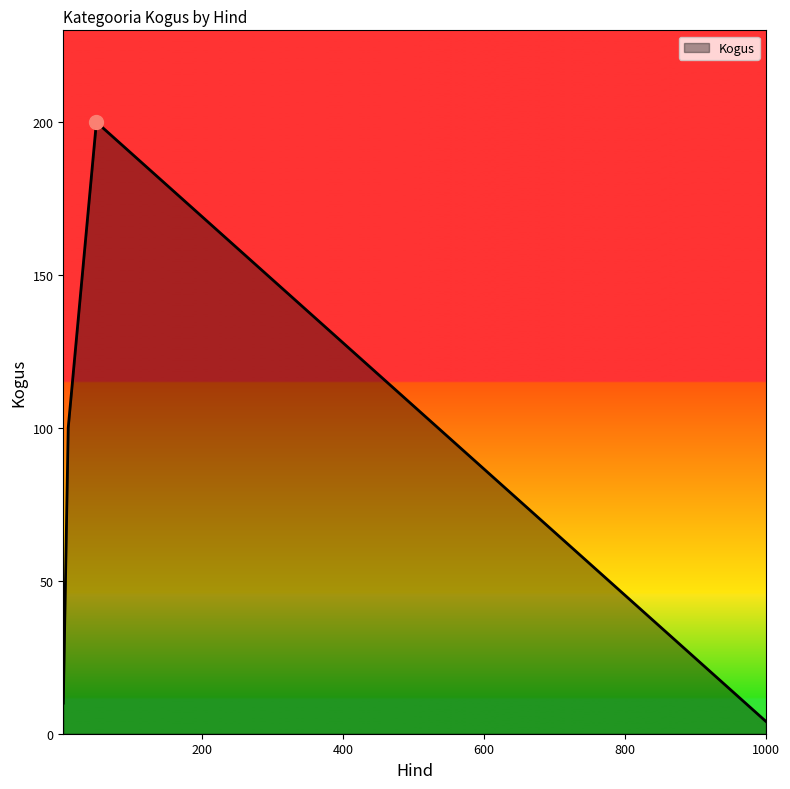

How many values are below 100?

2